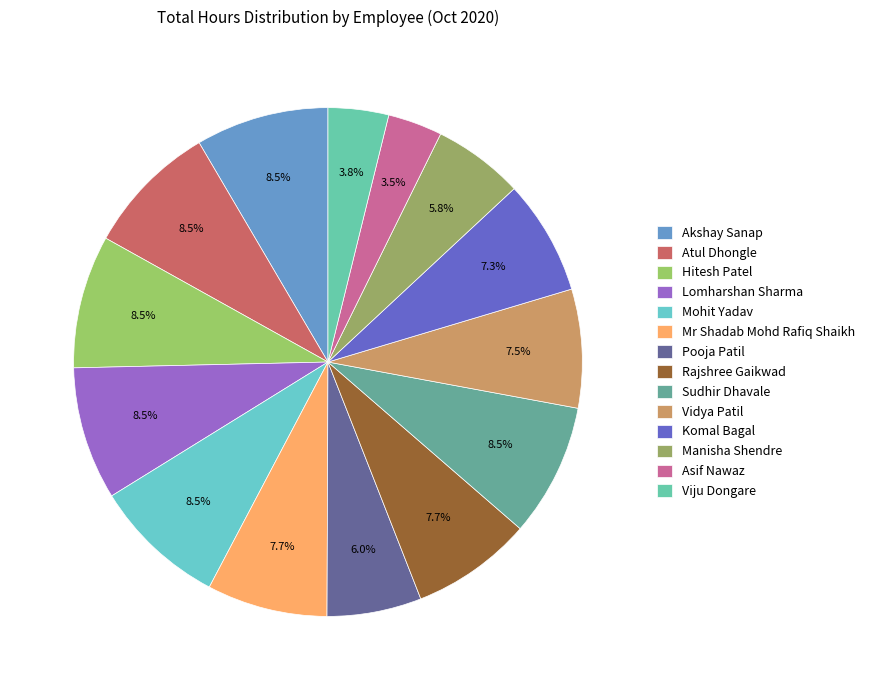

What percentage is the Hitesh Patel slice, to the nearest percent?

8%